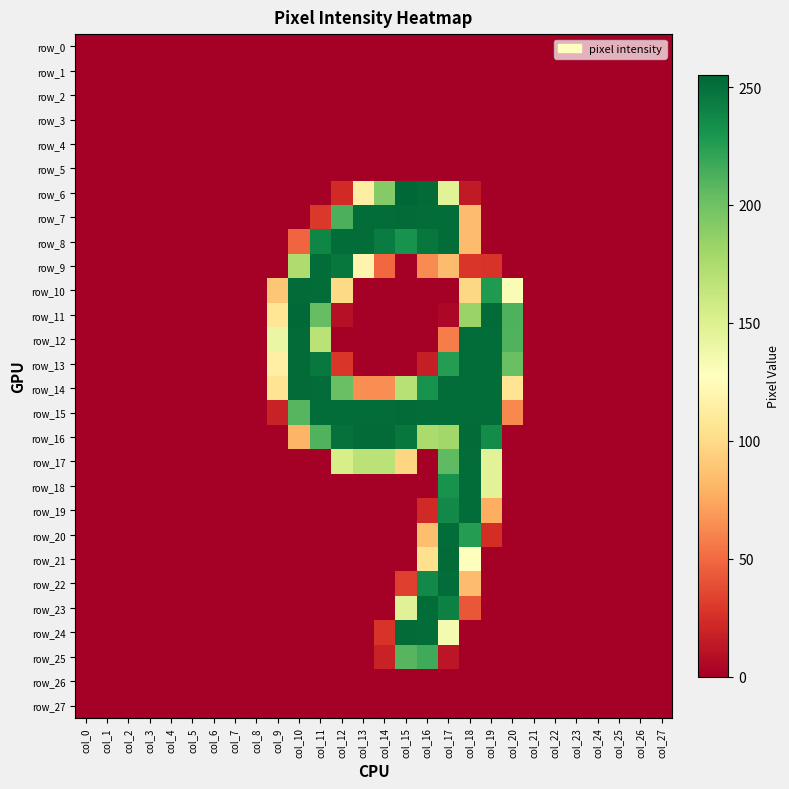

At which label does row_27 reach its peak?

col_0